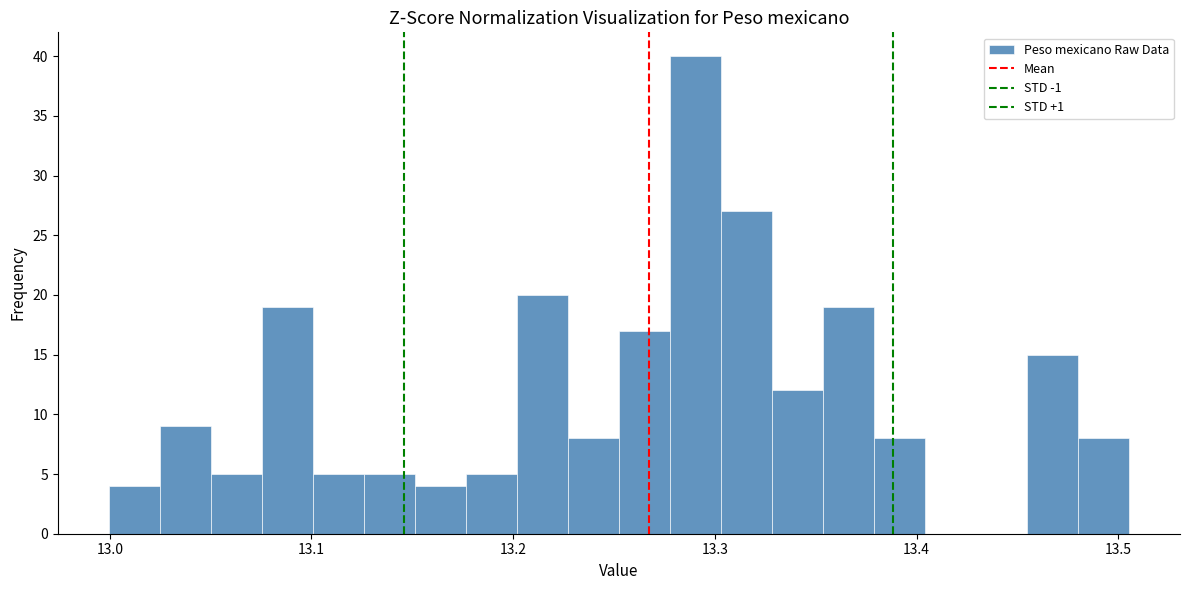

Read against the x-axis, roughly where is the centre of the tallest bar?

13.29